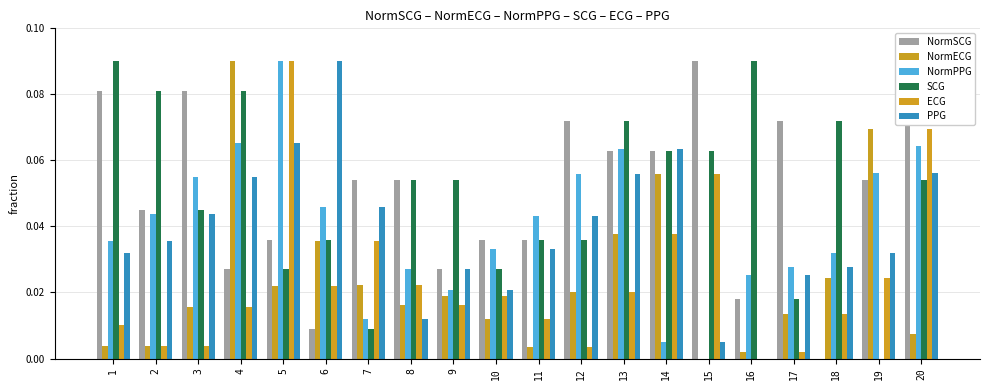

What is the highest value of the NormPPG series?

0.1